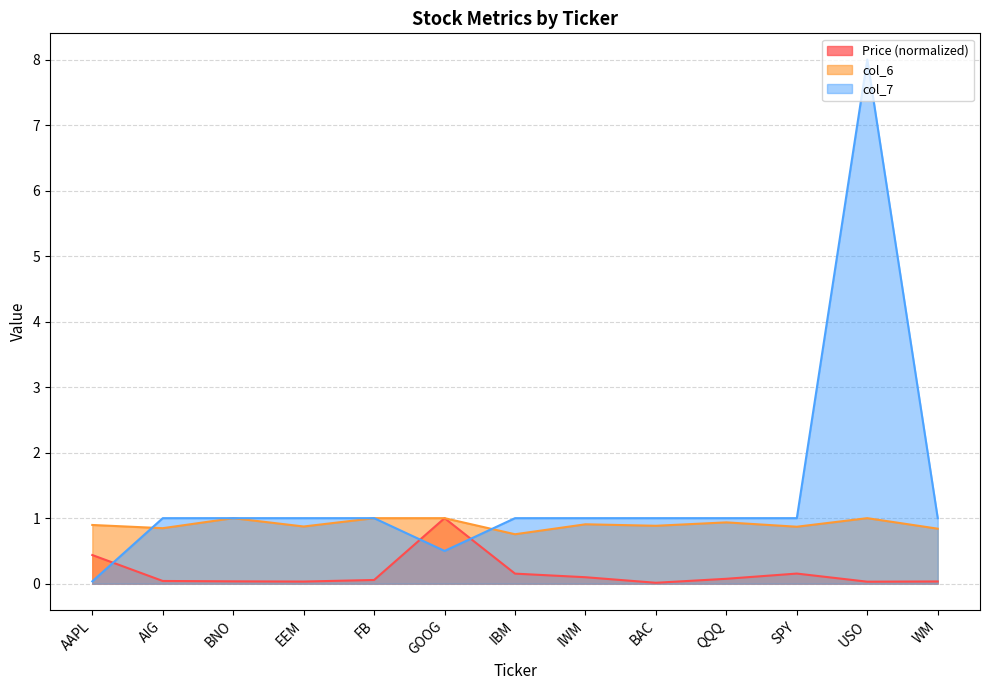

True or false: Price and col_6 intersect in this chart.

False